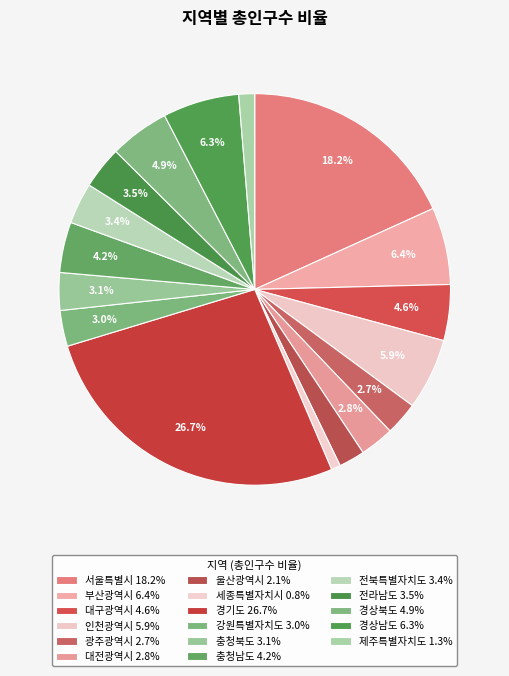

How many slices are in this pie chart?

17